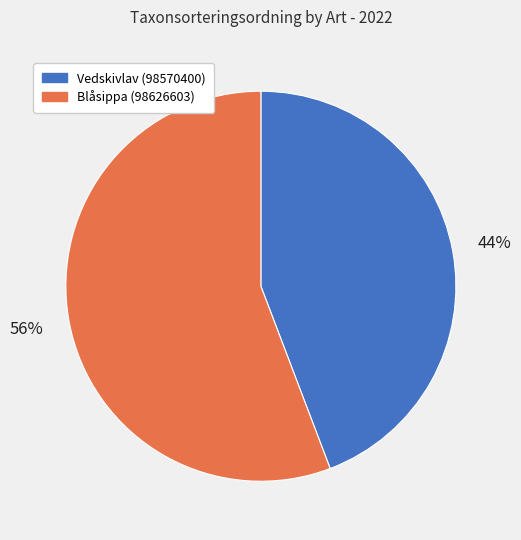

Which category has the smallest portion of the pie?

Vedskivlav (98570400)